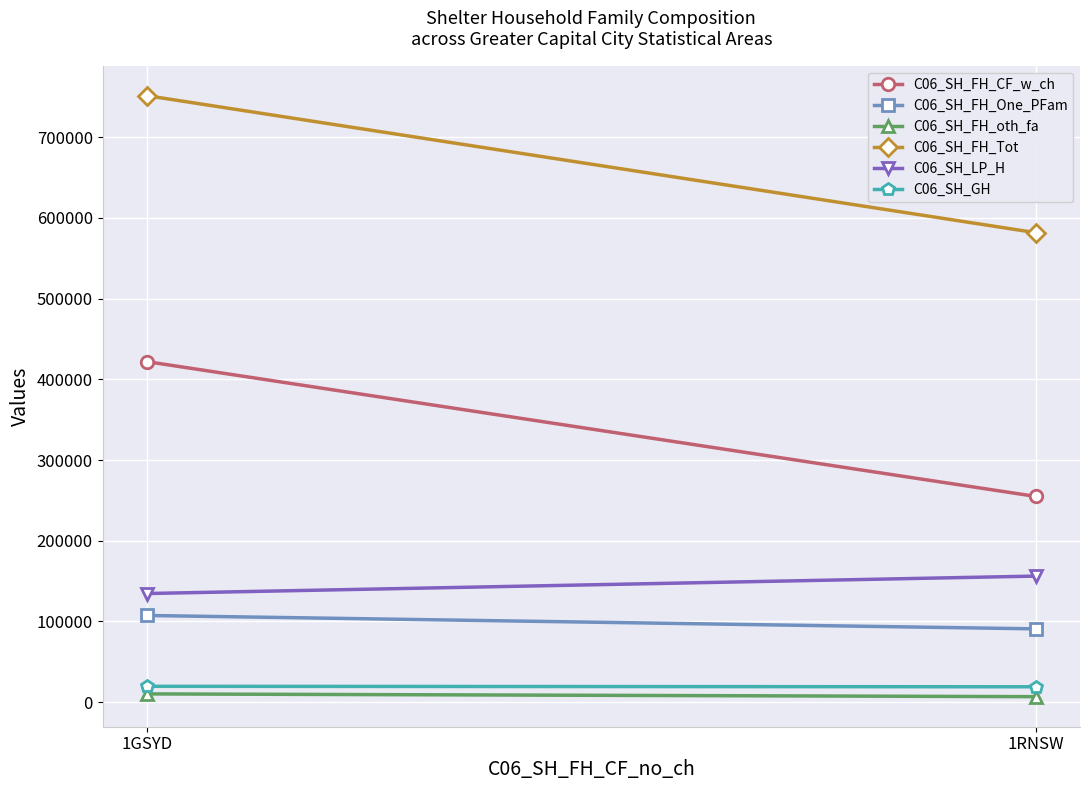

How many C06_SH_FH_oth_fa values are between 6878 and 10307?

2